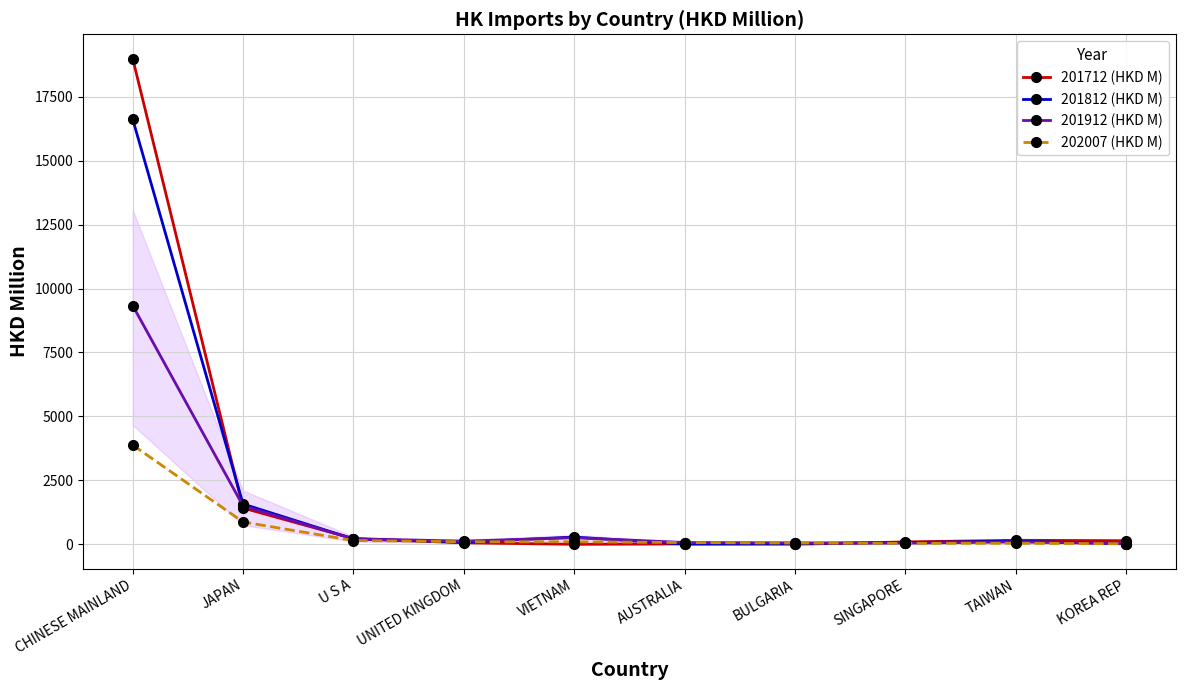

What position from the right is BULGARIA?

4